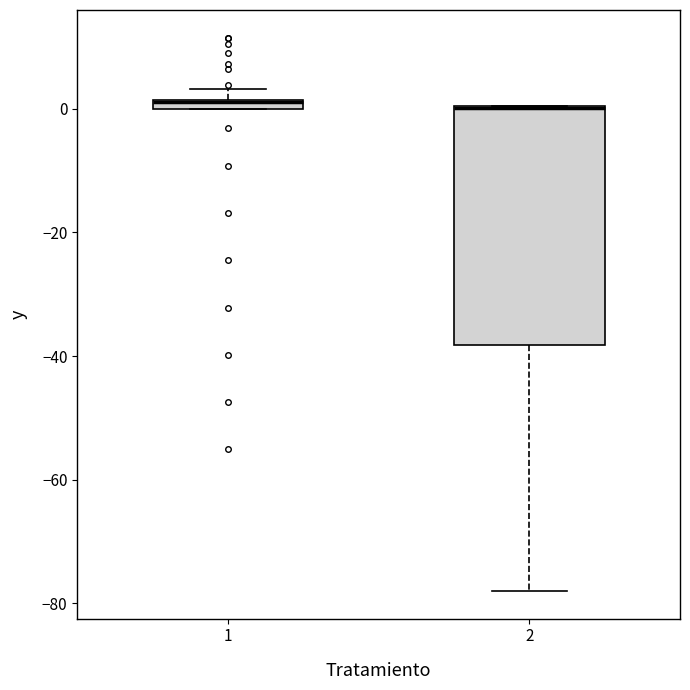

Which box is the tallest, from its lower edge to its upper edge?

2